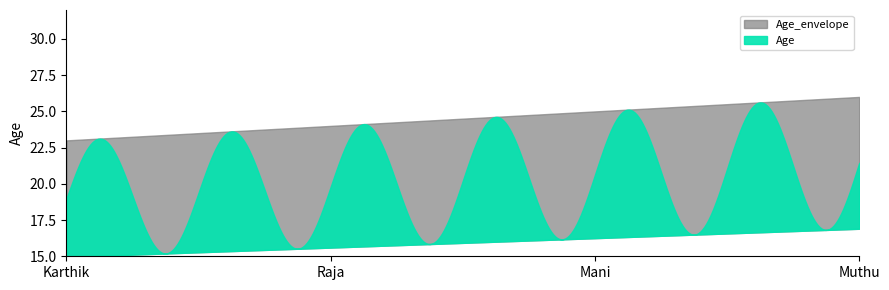

Reading left to right, list all the values displayed in this chart.

23	24	25	26